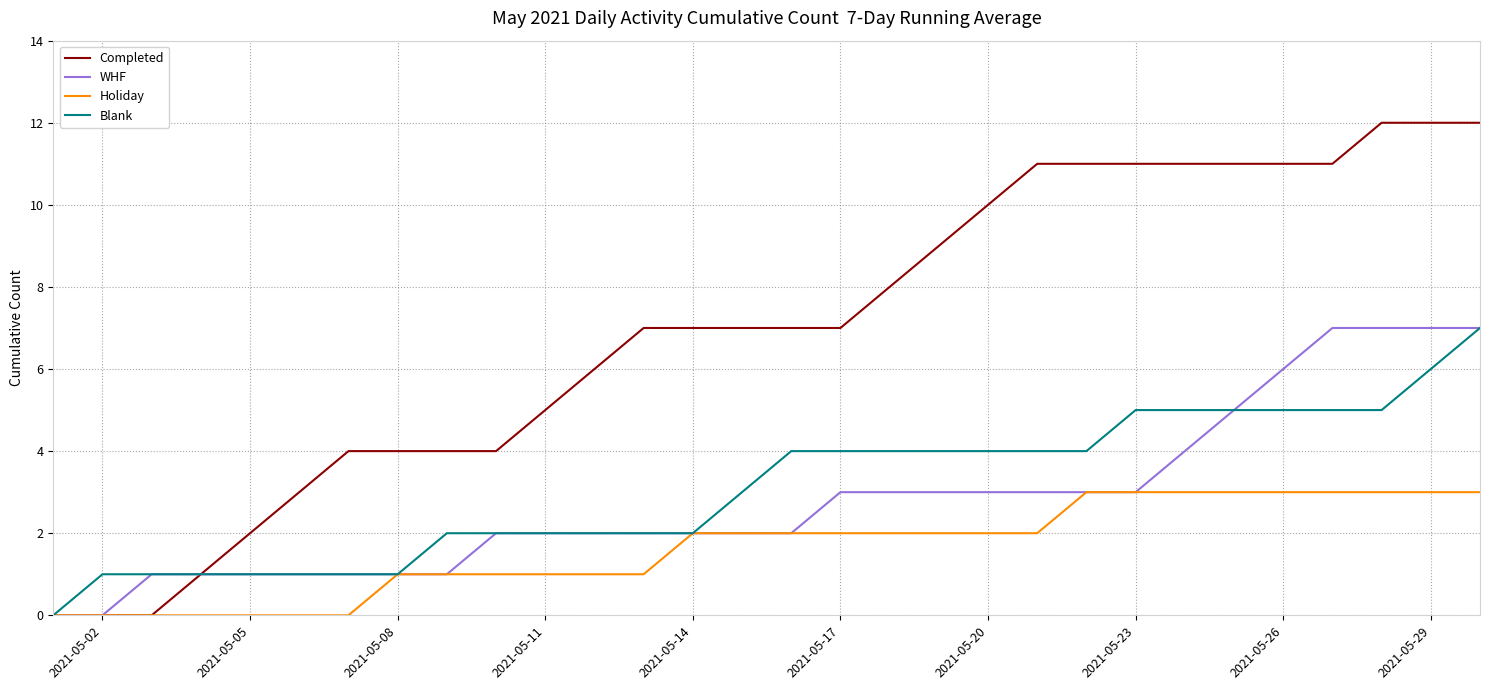

Count the number of categories in the chart.

30